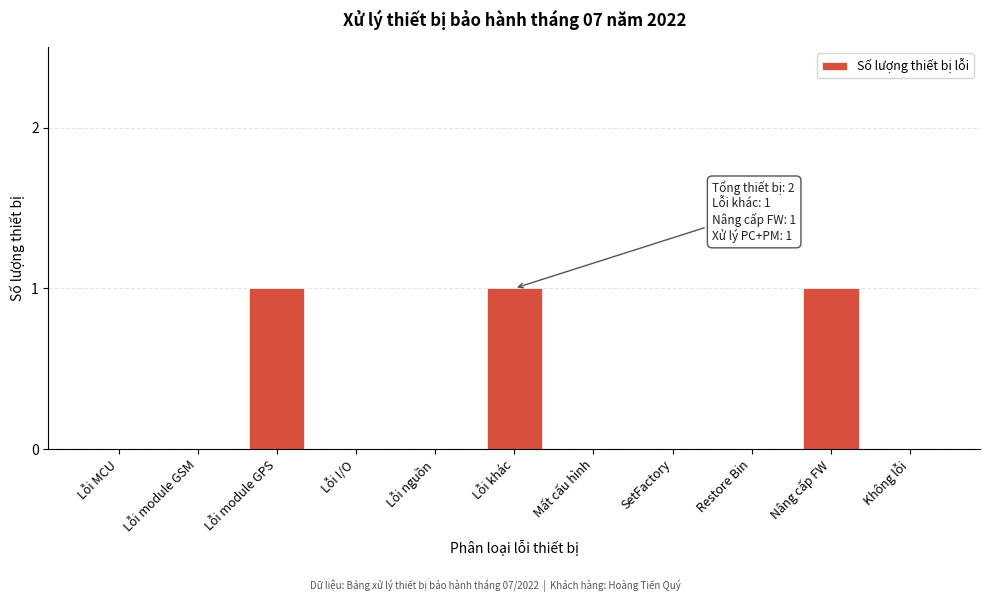

Is it true that the value at Không lỗi is 0?

True